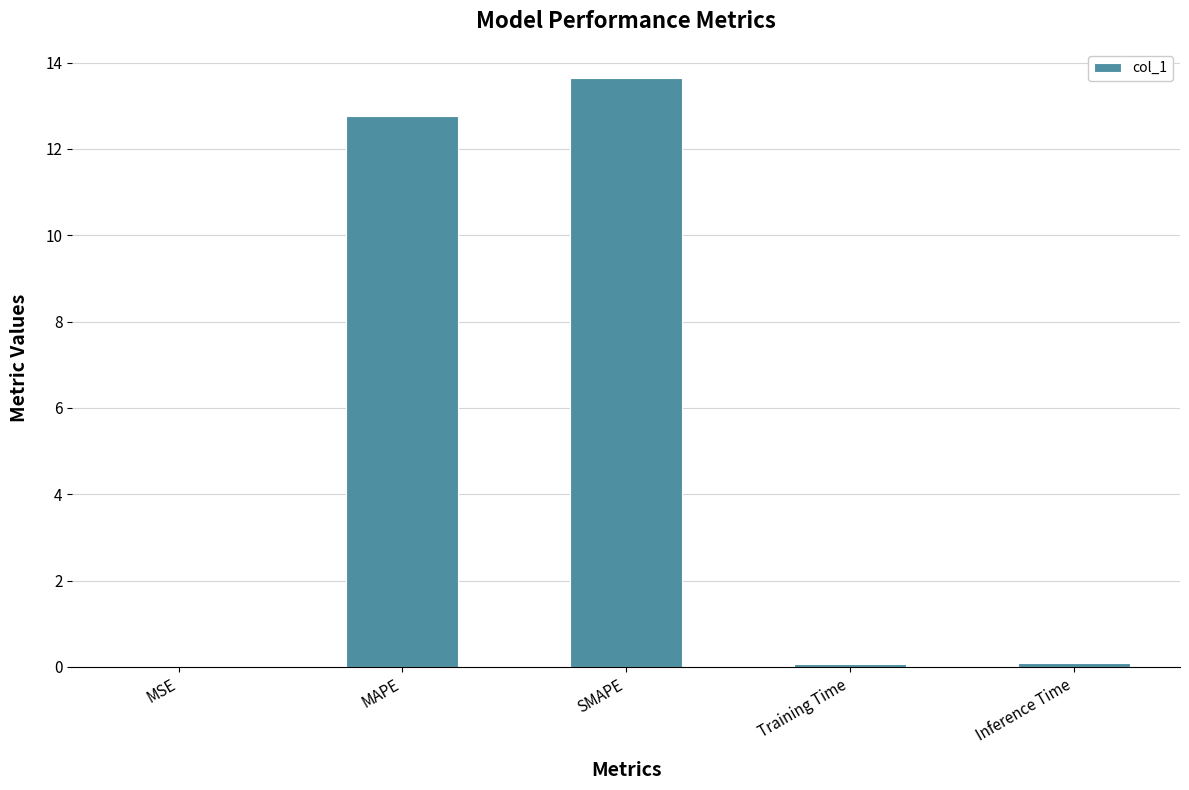

What is the sum of all values?

26.6